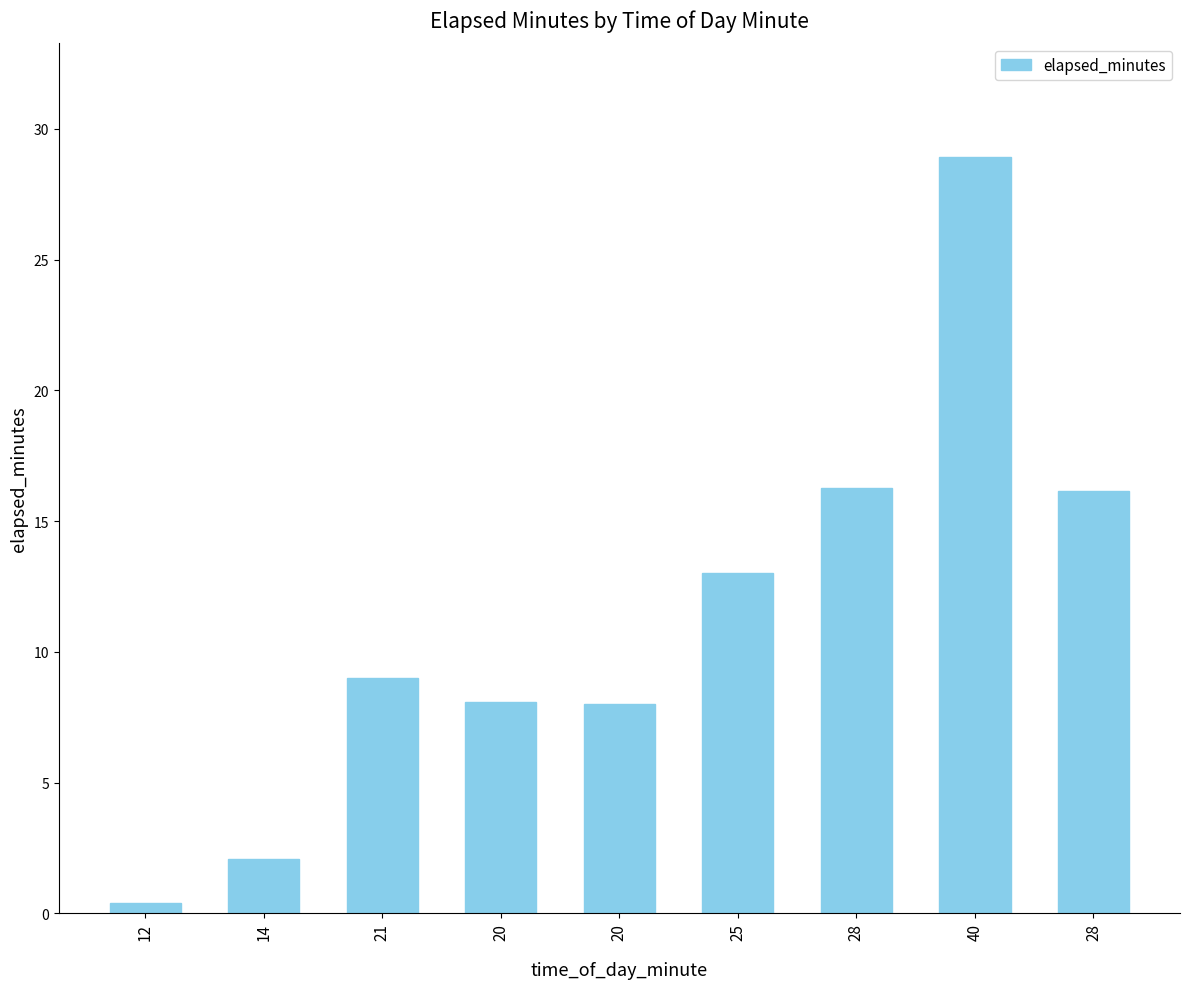

Which category has the lowest value across all series?

12